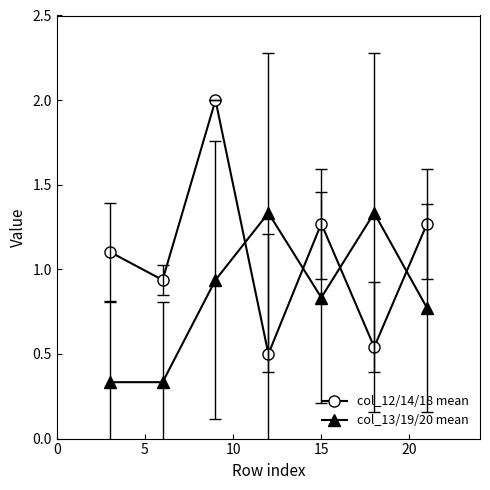

At how many categories does at least one series exceed 0?

7